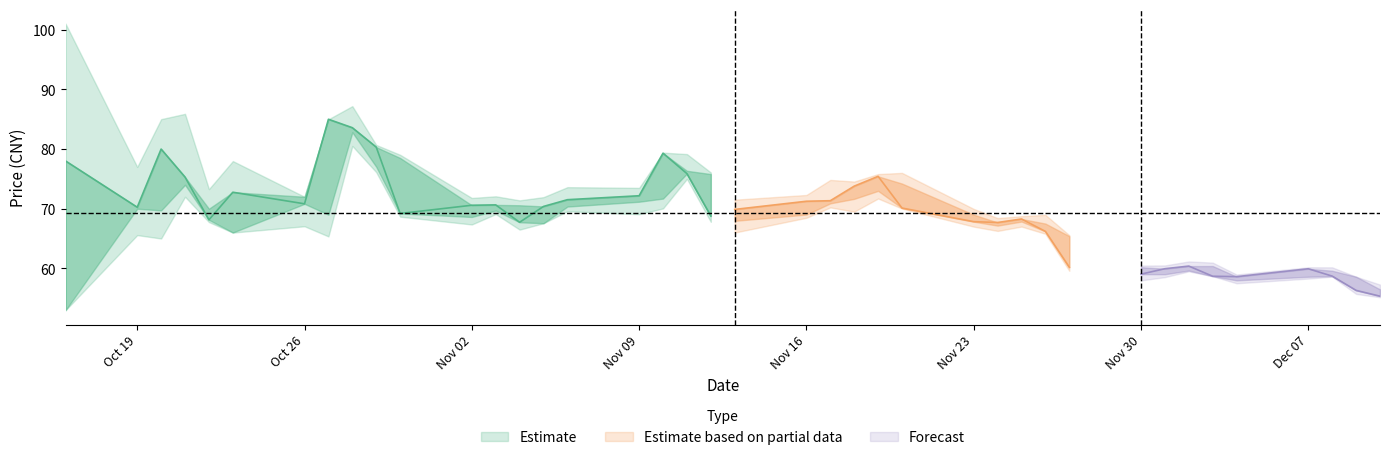

Is it true that open equals 56.5 at 39?

True